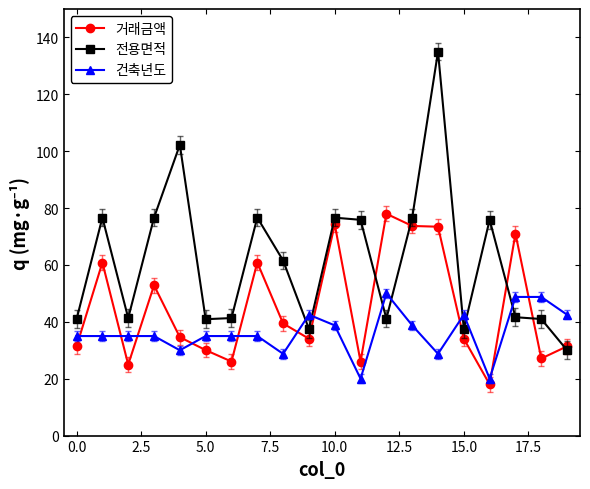

Which series has the widest spread of values?

전용면적